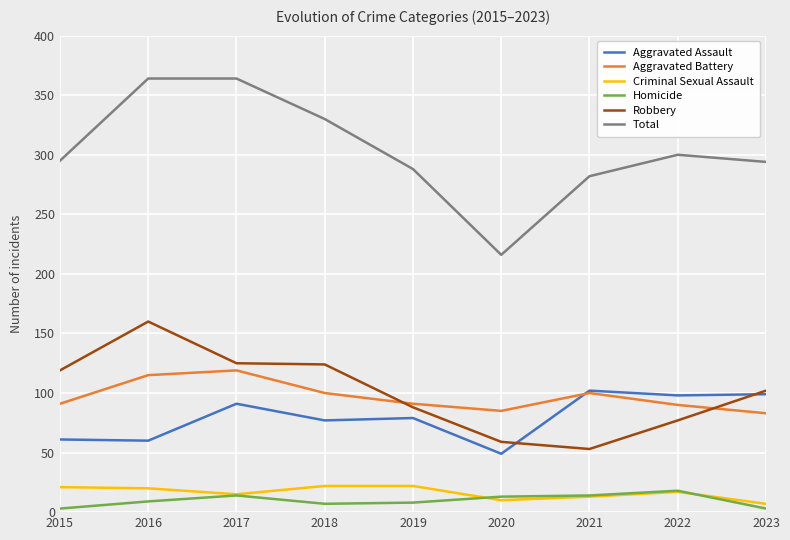

What is the spread (max minus min) of values at 2019?

280